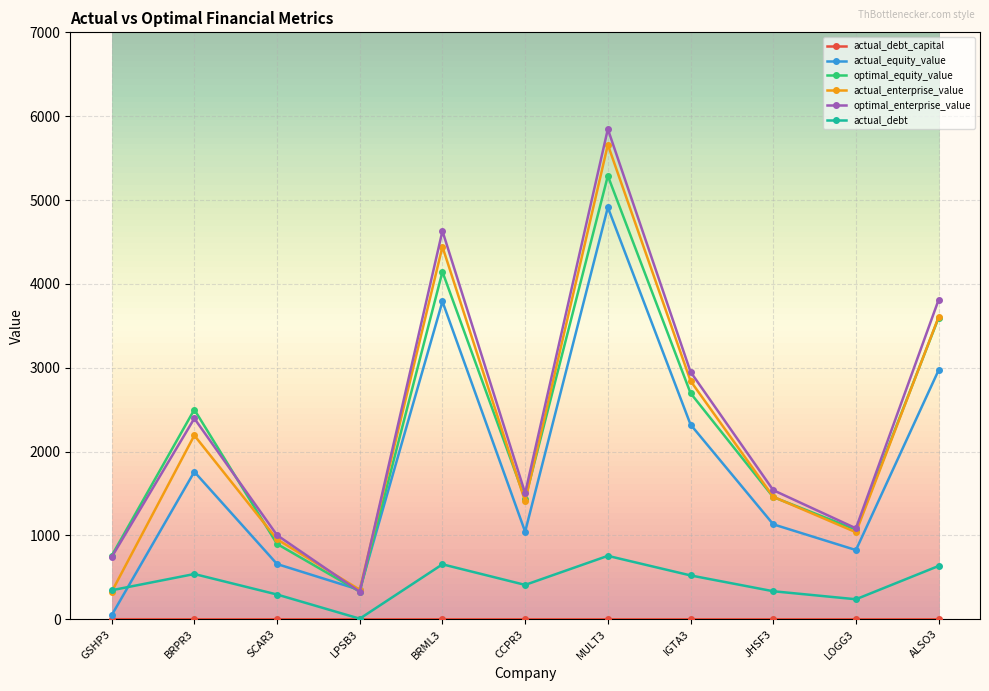

What is the total value across all series at ALSO3?

14620.7